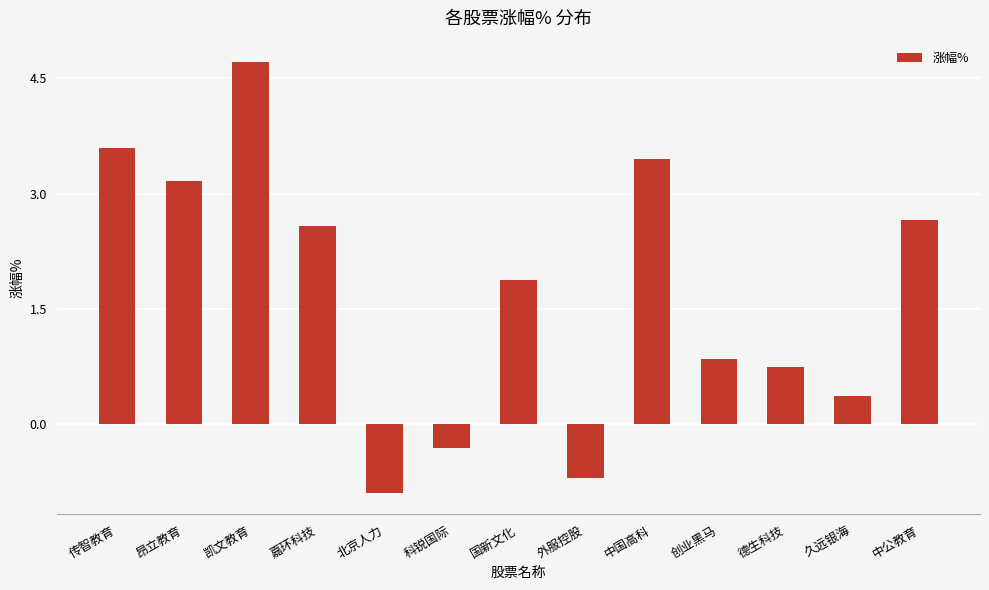

How many values are above zero?

10